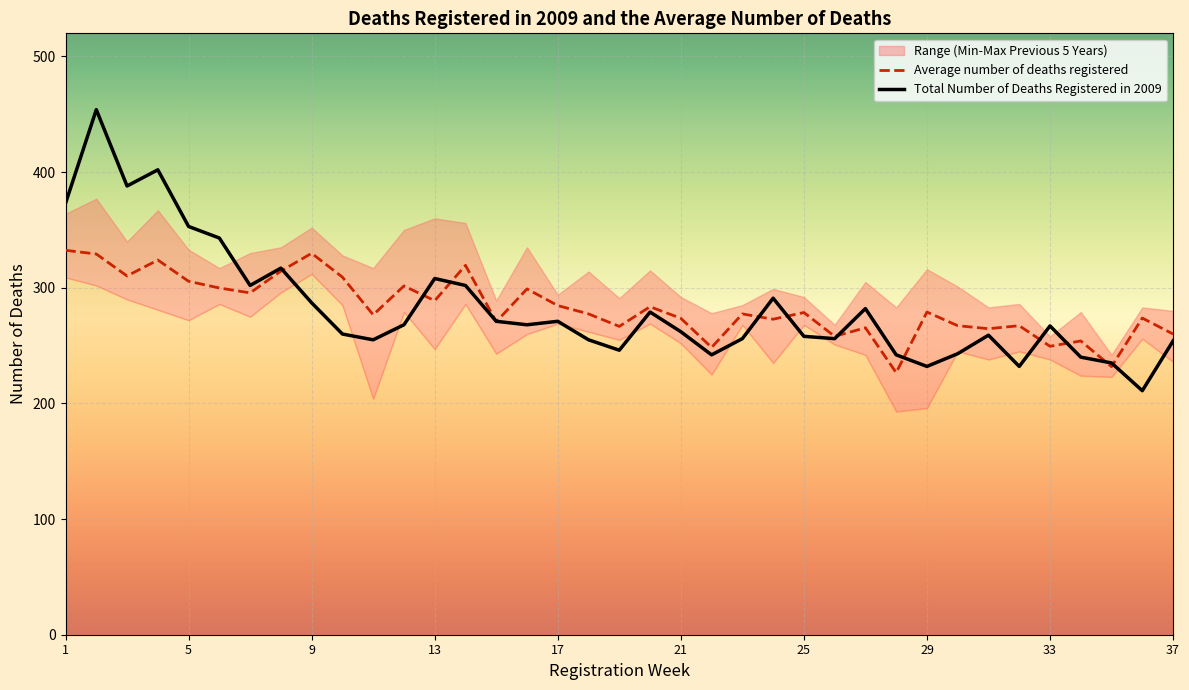

What is the approximate value of Average number of deaths registered at 29?

279.0